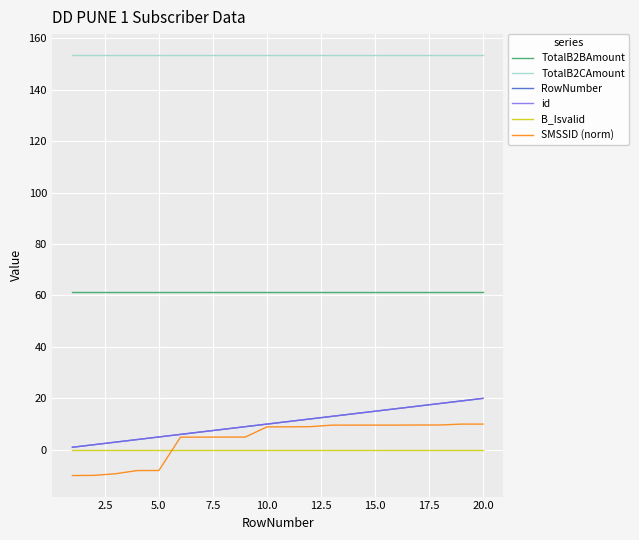

What is the value of the id point at the 15th from the left?

15.0